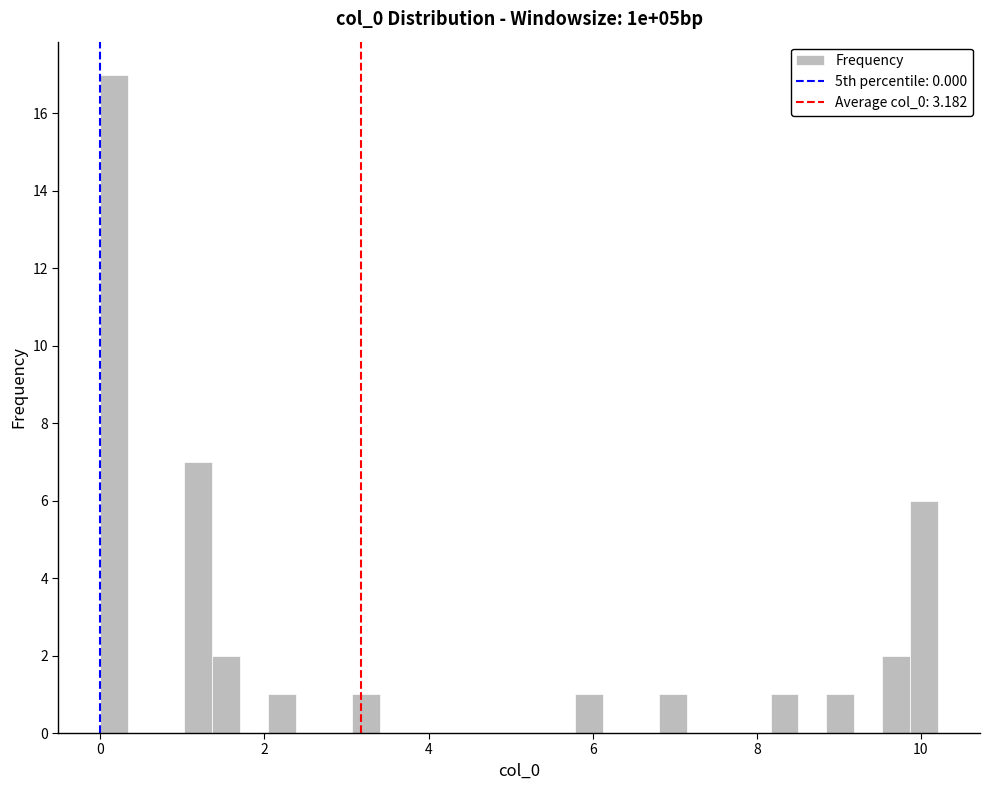

Around what value on the x-axis is the tallest bar? Give the approximate position of its centre, as read against the axis.

0.2